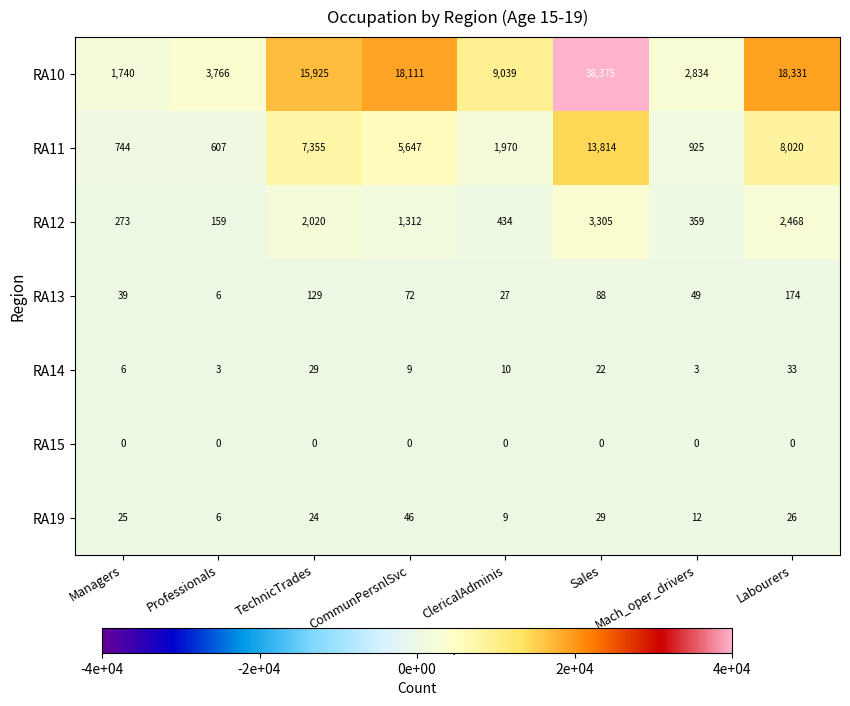

How many RA14 values are between 6 and 29?

5